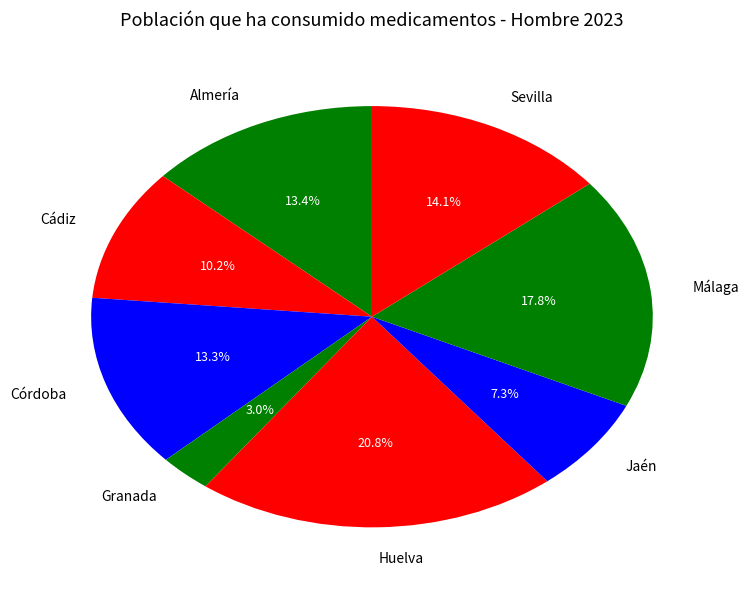

How many slices are in this pie chart?

8